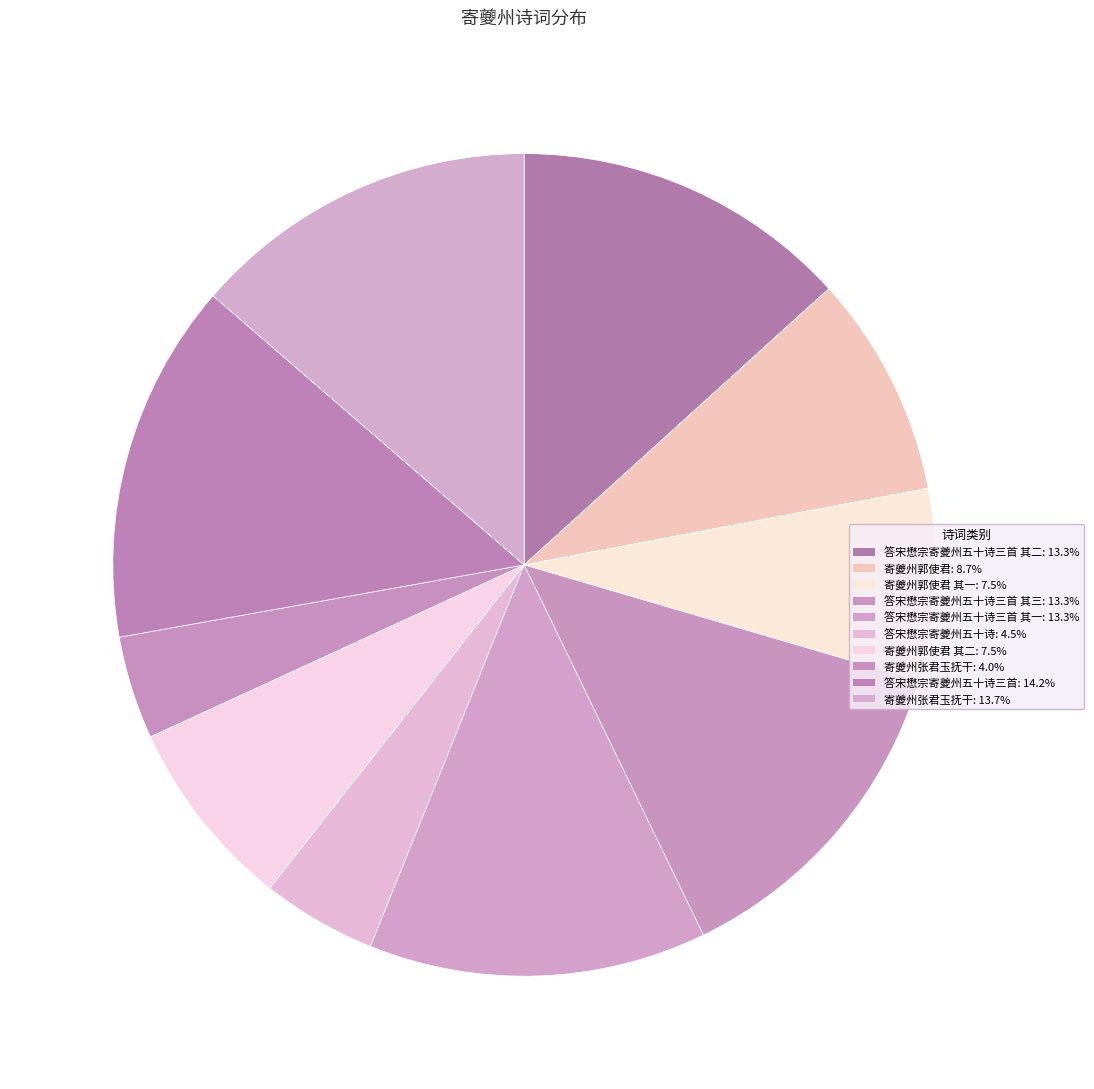

What is the smallest slice in the pie chart?

寄夔州张君玉抚干